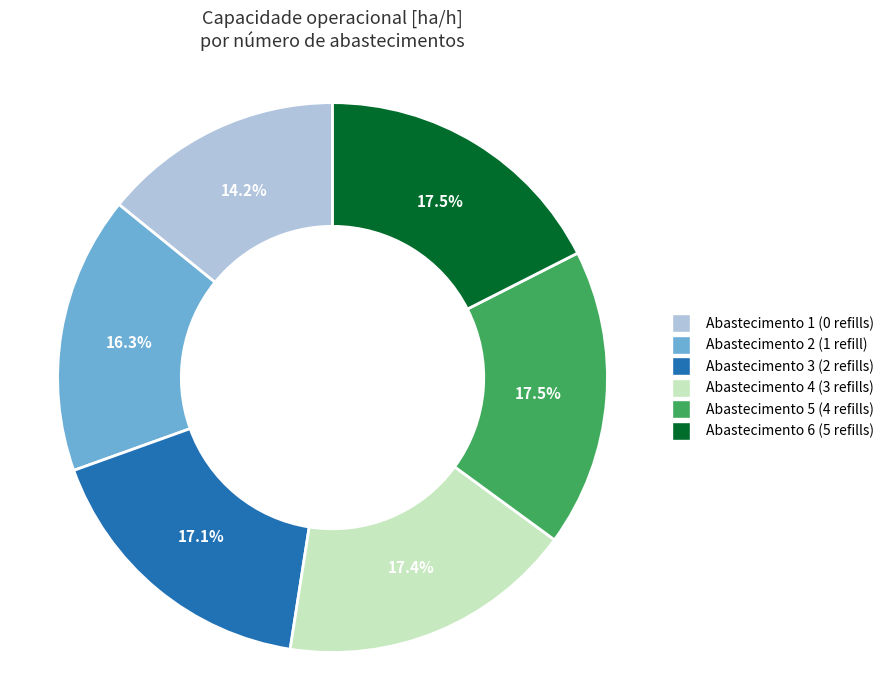

How much of the chart is everything except Abastecimento 2 (1 refill)?

83.7%